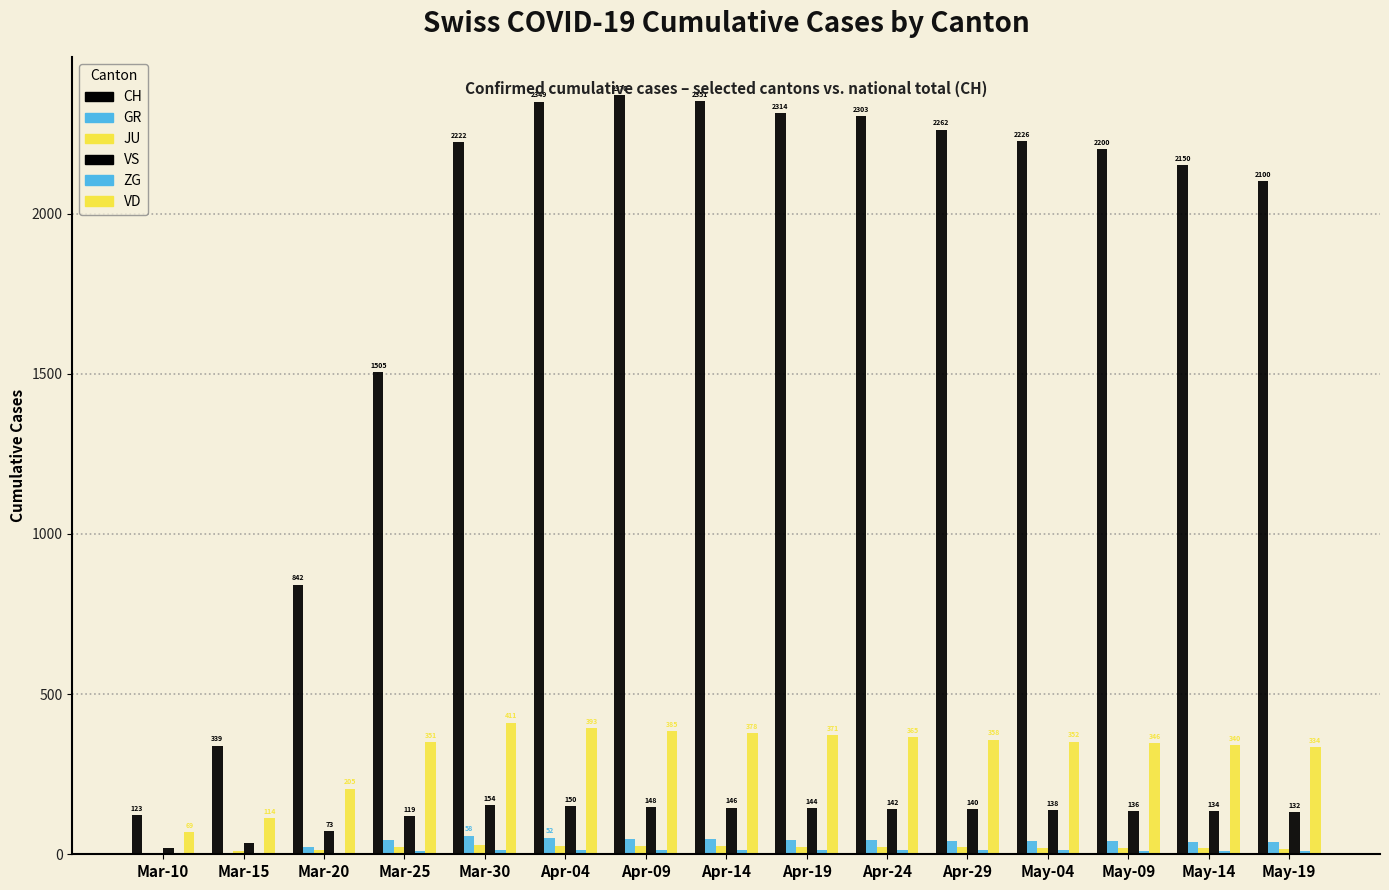

Reading right to left, extract all data points from this chart.

CH: May-19=2100	May-14=2150	May-09=2200	May-04=2226	Apr-29=2262	Apr-24=2303	Apr-19=2314	Apr-14=2351	Apr-09=2370	Apr-04=2349	Mar-30=2222	Mar-25=1505	Mar-20=842	Mar-15=339	Mar-10=123
GR: May-19=38	May-14=39	May-09=40	May-04=42	Apr-29=43	Apr-24=44	Apr-19=45	Apr-14=47	Apr-09=49	Apr-04=52	Mar-30=58	Mar-25=45	Mar-20=24	Mar-15=0	Mar-10=0
JU: May-19=18	May-14=19	May-09=20	May-04=21	Apr-29=22	Apr-24=23	Apr-19=24	Apr-14=25	Apr-09=26	Apr-04=27	Mar-30=28	Mar-25=23	Mar-20=14	Mar-15=9	Mar-10=5
VS: May-19=132	May-14=134	May-09=136	May-04=138	Apr-29=140	Apr-24=142	Apr-19=144	Apr-14=146	Apr-09=148	Apr-04=150	Mar-30=154	Mar-25=119	Mar-20=73	Mar-15=36	Mar-10=20
ZG: May-19=10	May-14=11	May-09=11	May-04=12	Apr-29=12	Apr-24=13	Apr-19=13	Apr-14=14	Apr-09=14	Apr-04=14	Mar-30=13	Mar-25=9	Mar-20=1	Mar-15=0	Mar-10=0
VD: May-19=334	May-14=340	May-09=346	May-04=352	Apr-29=358	Apr-24=365	Apr-19=371	Apr-14=378	Apr-09=385	Apr-04=393	Mar-30=411	Mar-25=351	Mar-20=205	Mar-15=114	Mar-10=69